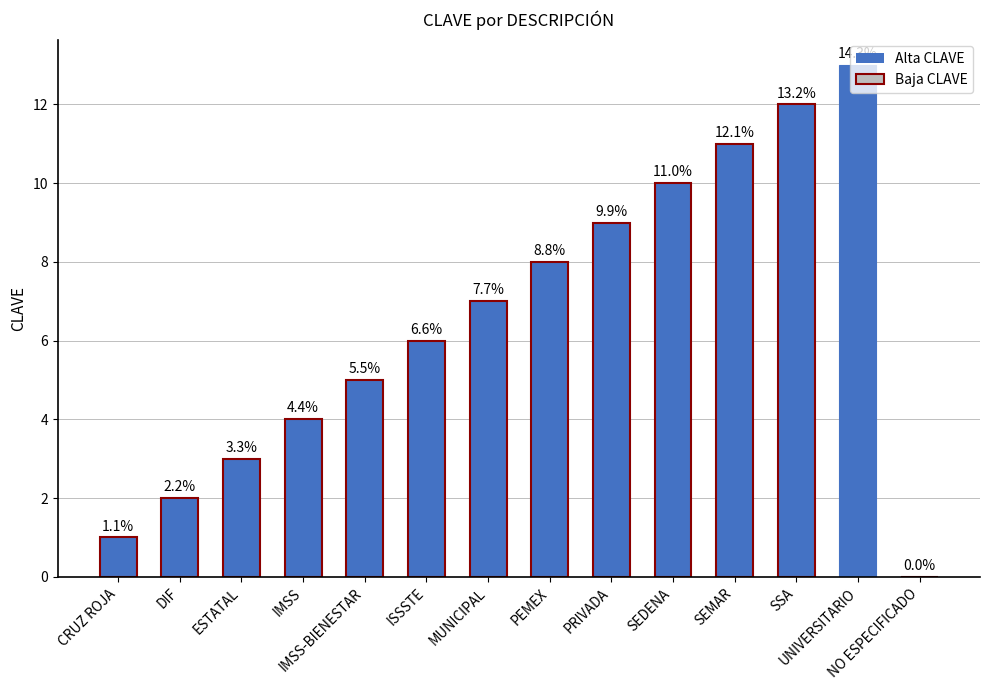

How many bars are there in total?

14